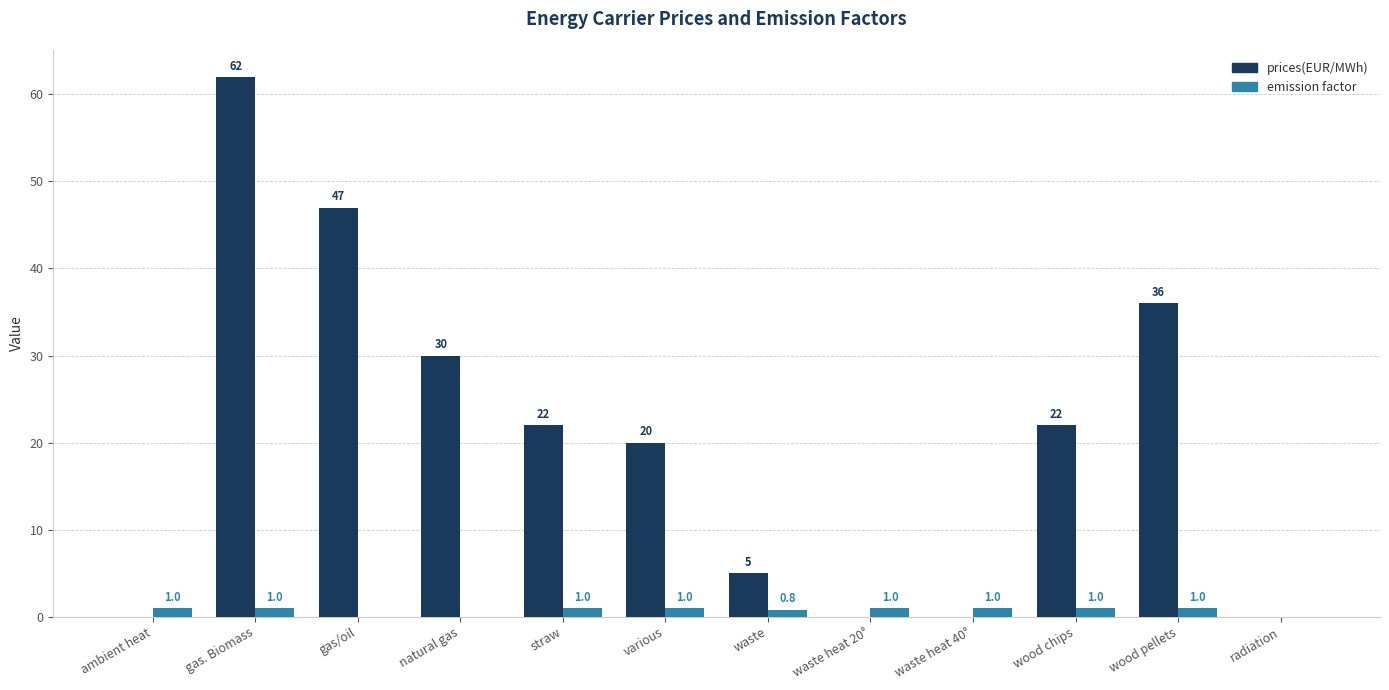

The emission factor series shows 0.0 at gas/oil. True or false?

True